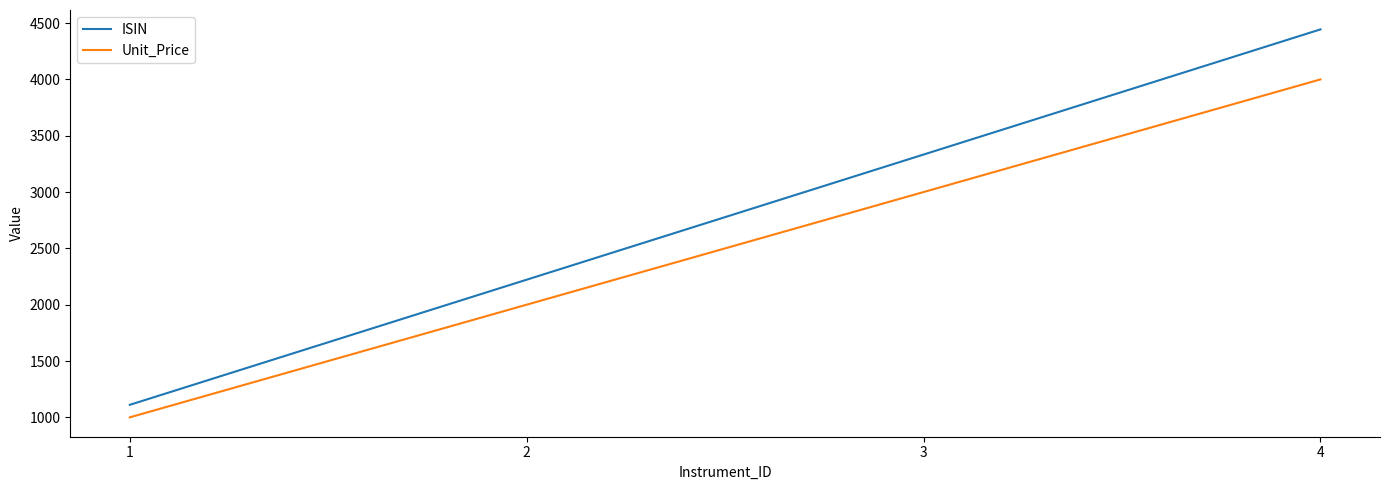

How many values in the Unit_Price series are below 3000?

2